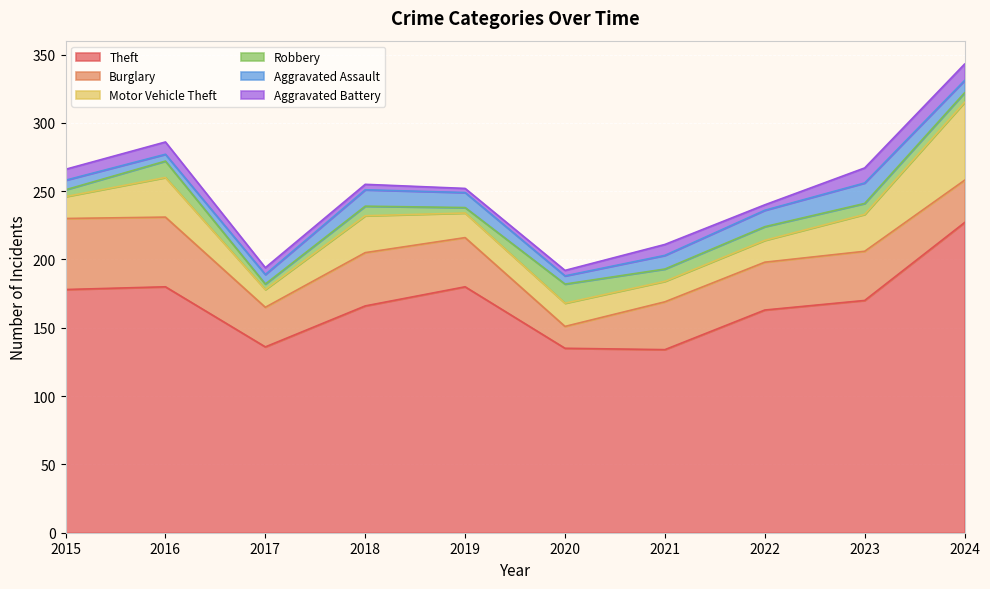

Which series has the largest total across all categories?

Theft